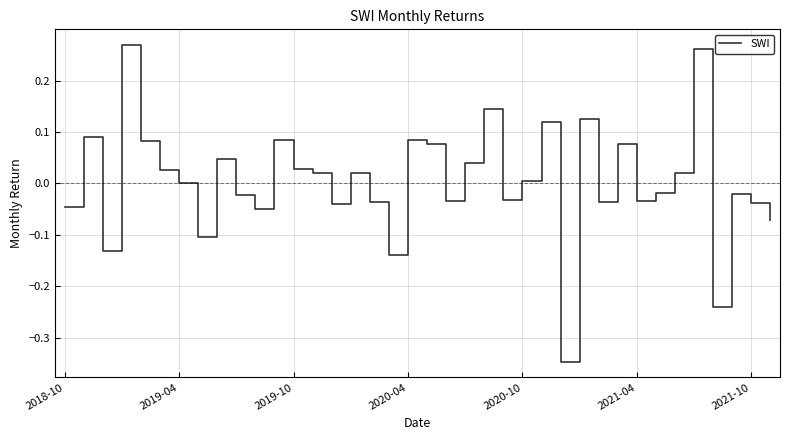

What is the difference between the maximum and minimum values?

0.6